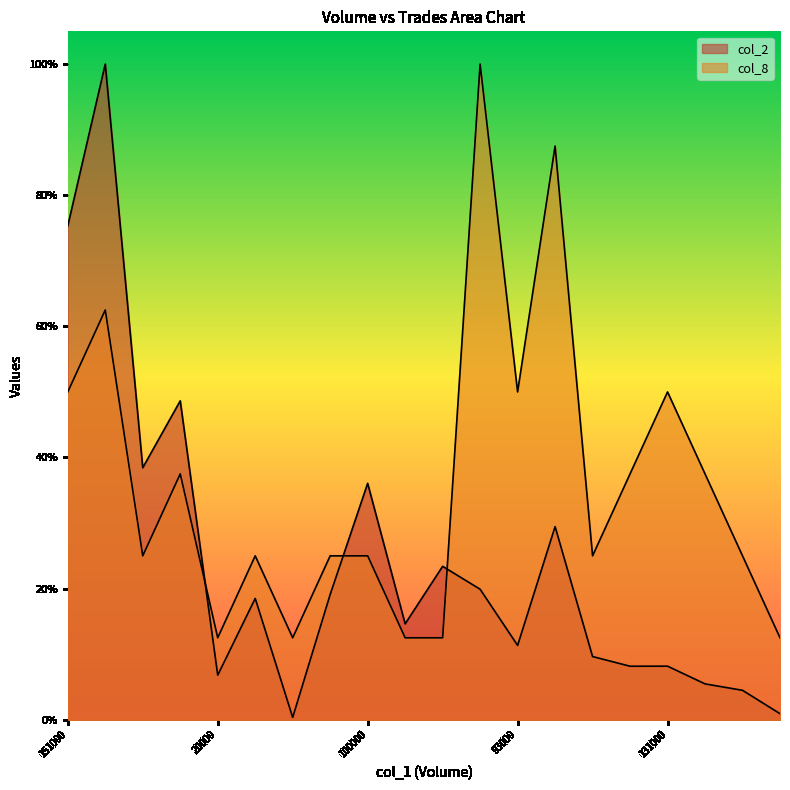

List the series in order of their peak value, lowest first.

col_2, col_8